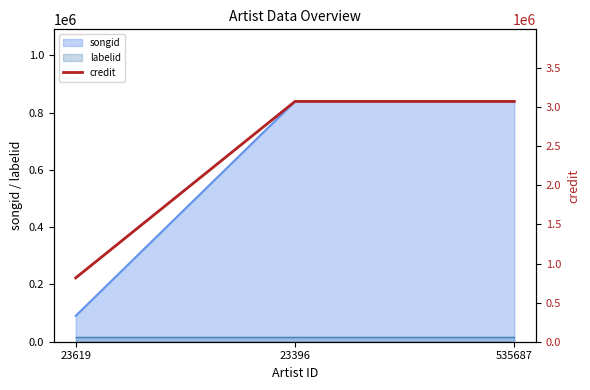

What position from the right is 23396?

2